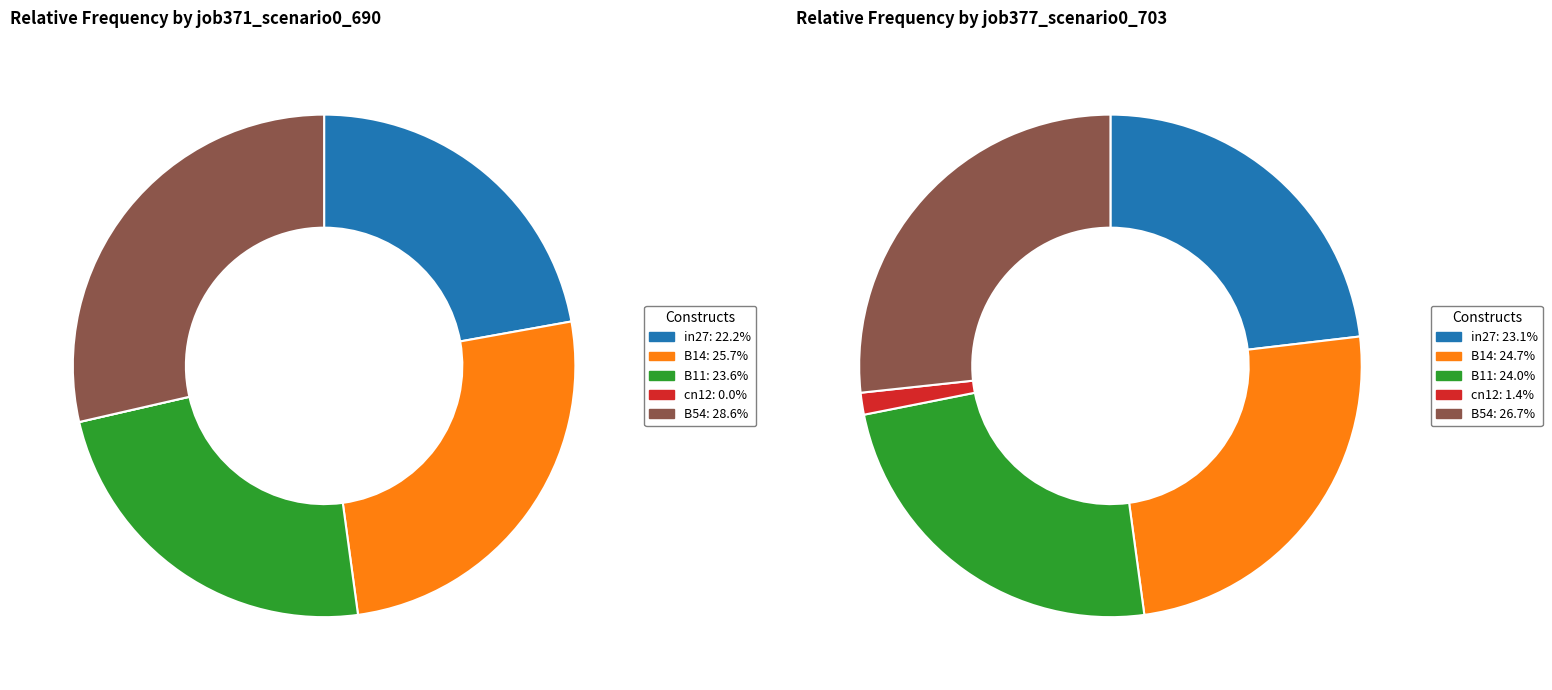

How many segments does this pie chart have?

5